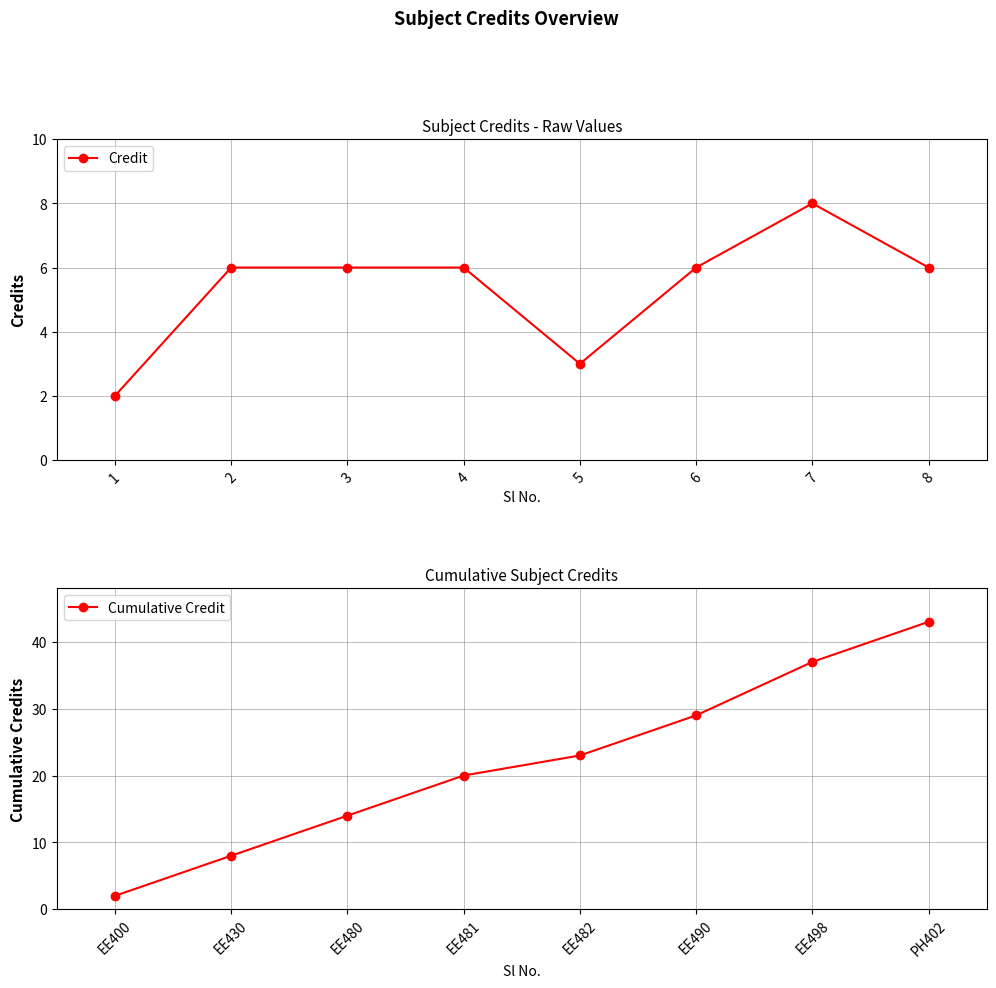

Reading left to right, extract all data points from this chart.

Credit: 2	6	6	6	3	6	8	6
Cumulative Credit: 2	8	14	20	23	29	37	43